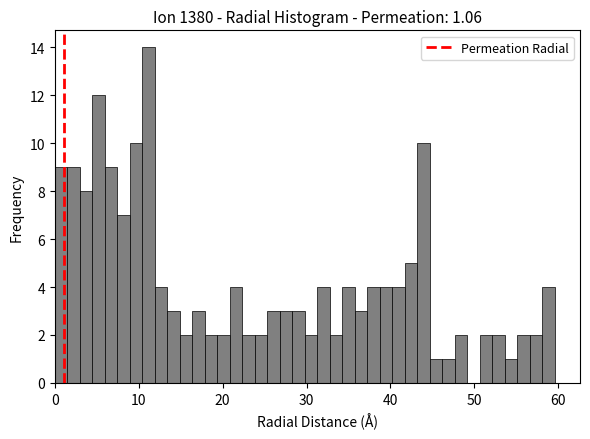

Read against the x-axis, roughly where is the centre of the tallest bar?

11